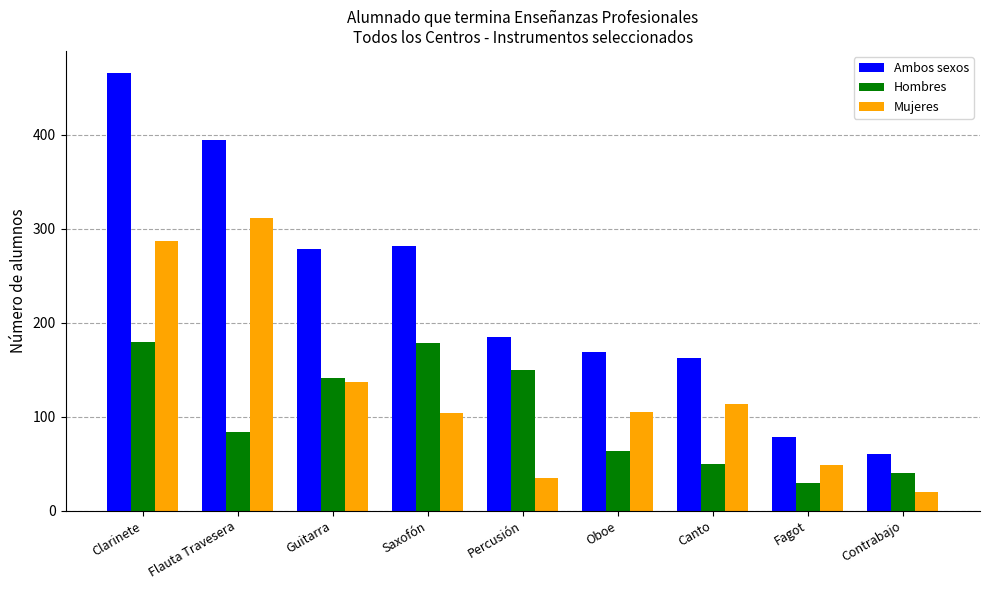

What is the spread (max minus min) of values at Percusión?

150